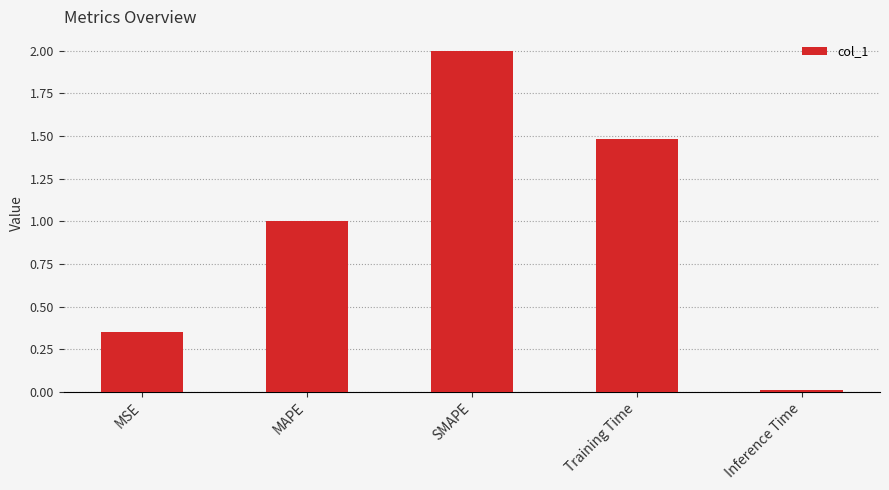

List the labels in order of value, largest first.

SMAPE, Training Time, MAPE, MSE, Inference Time